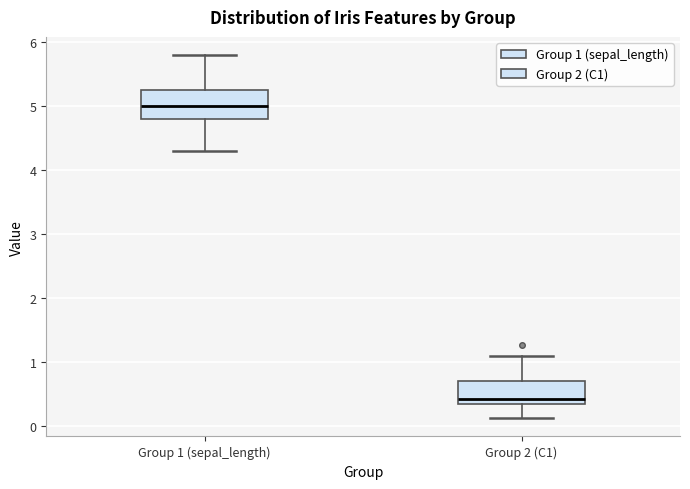

Which box's median line is the highest?

Group 1 (sepal_length)